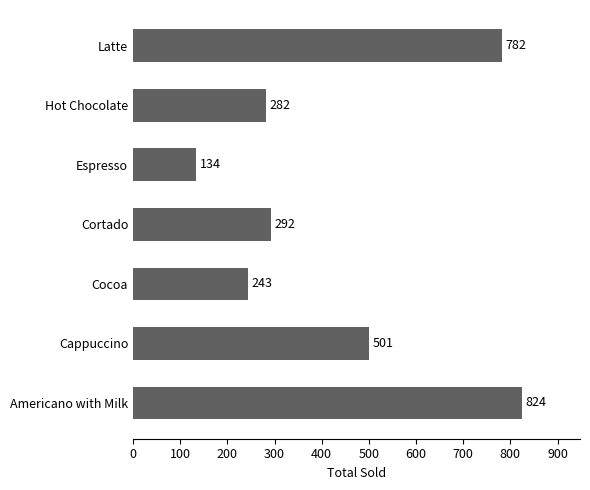

What is the change in value from Cortado to Latte?

+490